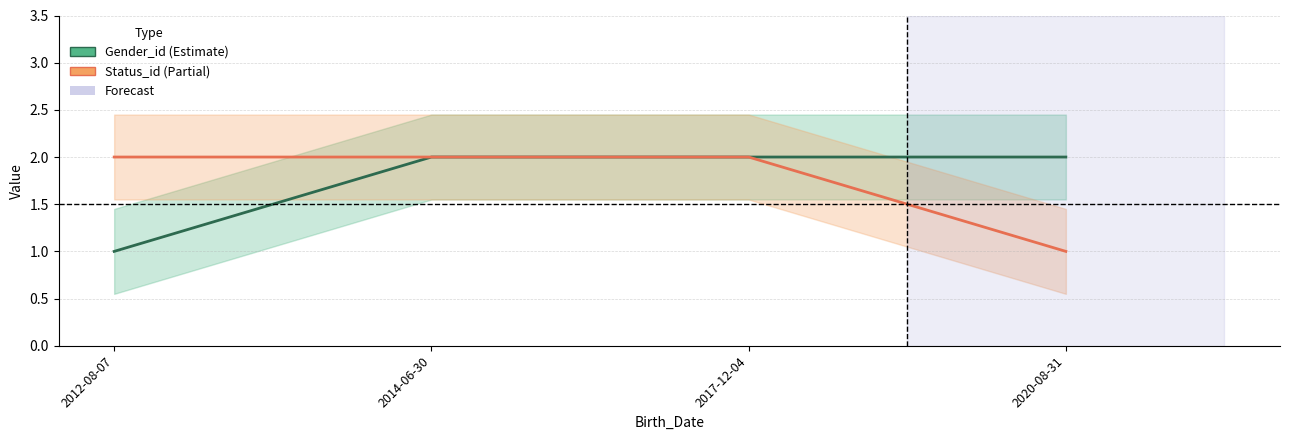

At which category is the sum across all series the highest?

2014-06-30